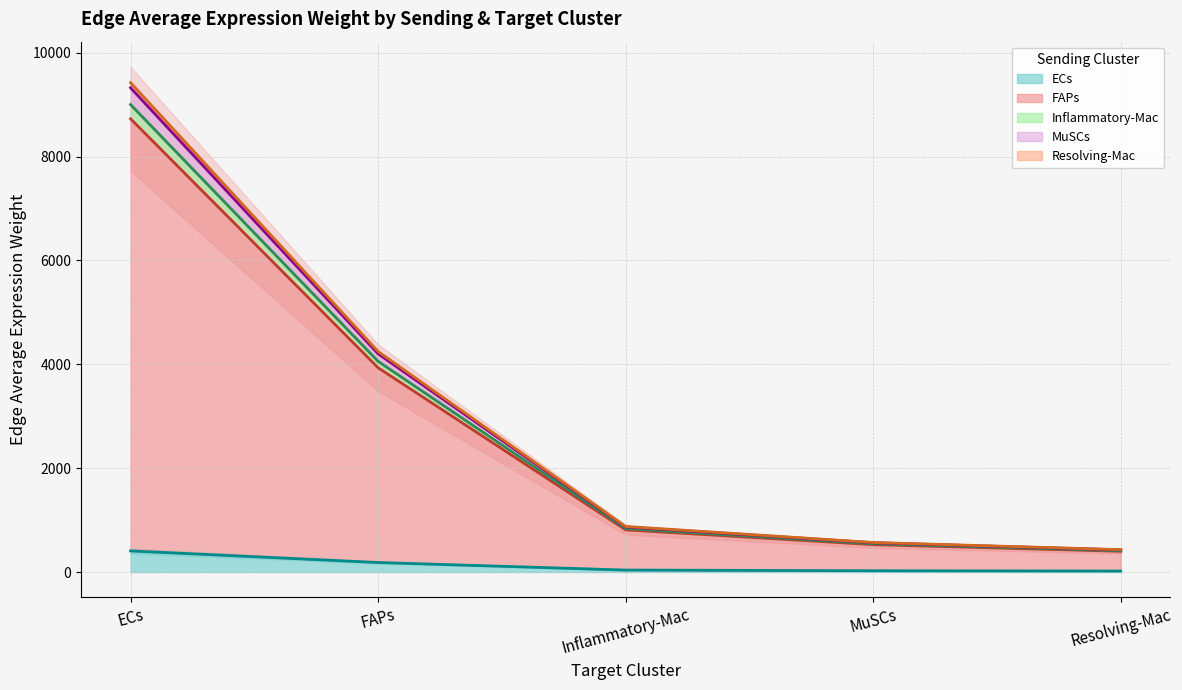

True or false: Resolving-Mac (line) has more than 1 points higher than both neighbors.

False